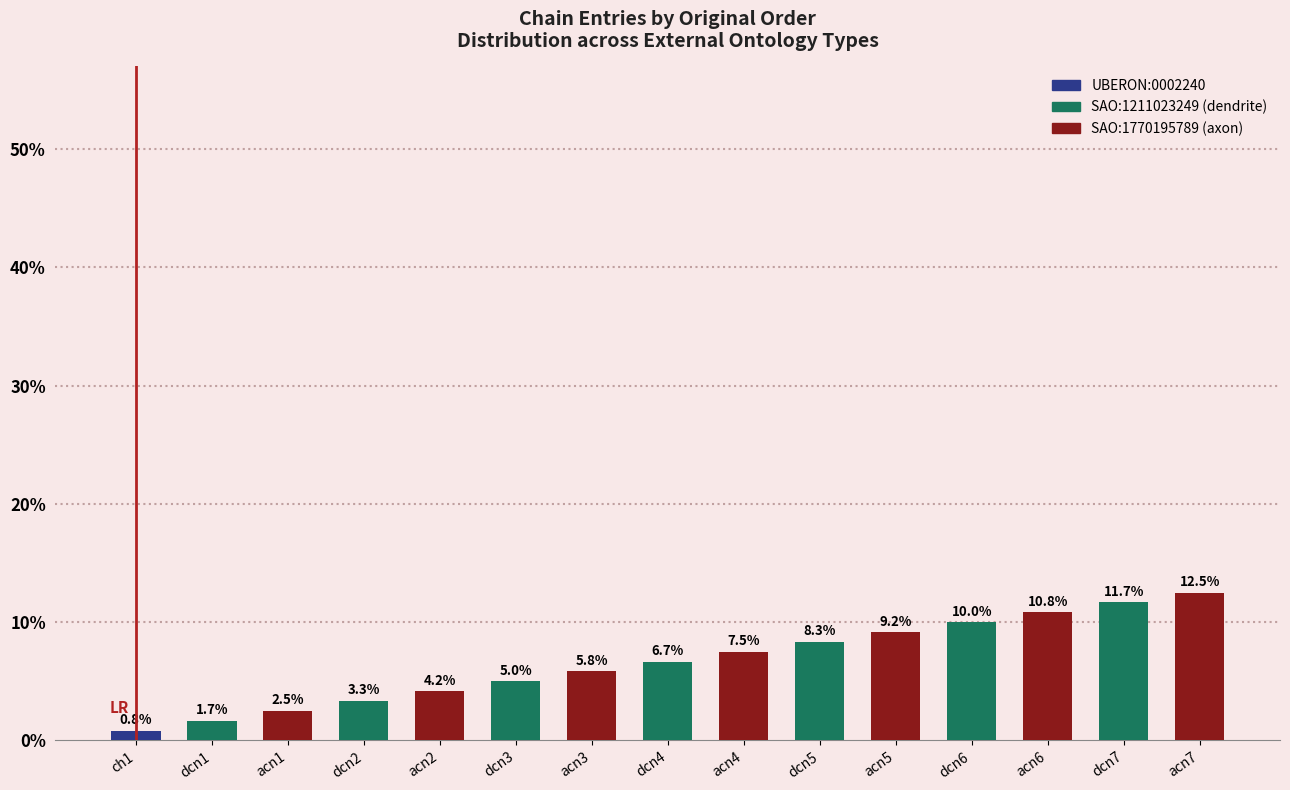

What is the sum of the values at ch1 and dcn1?

2.5